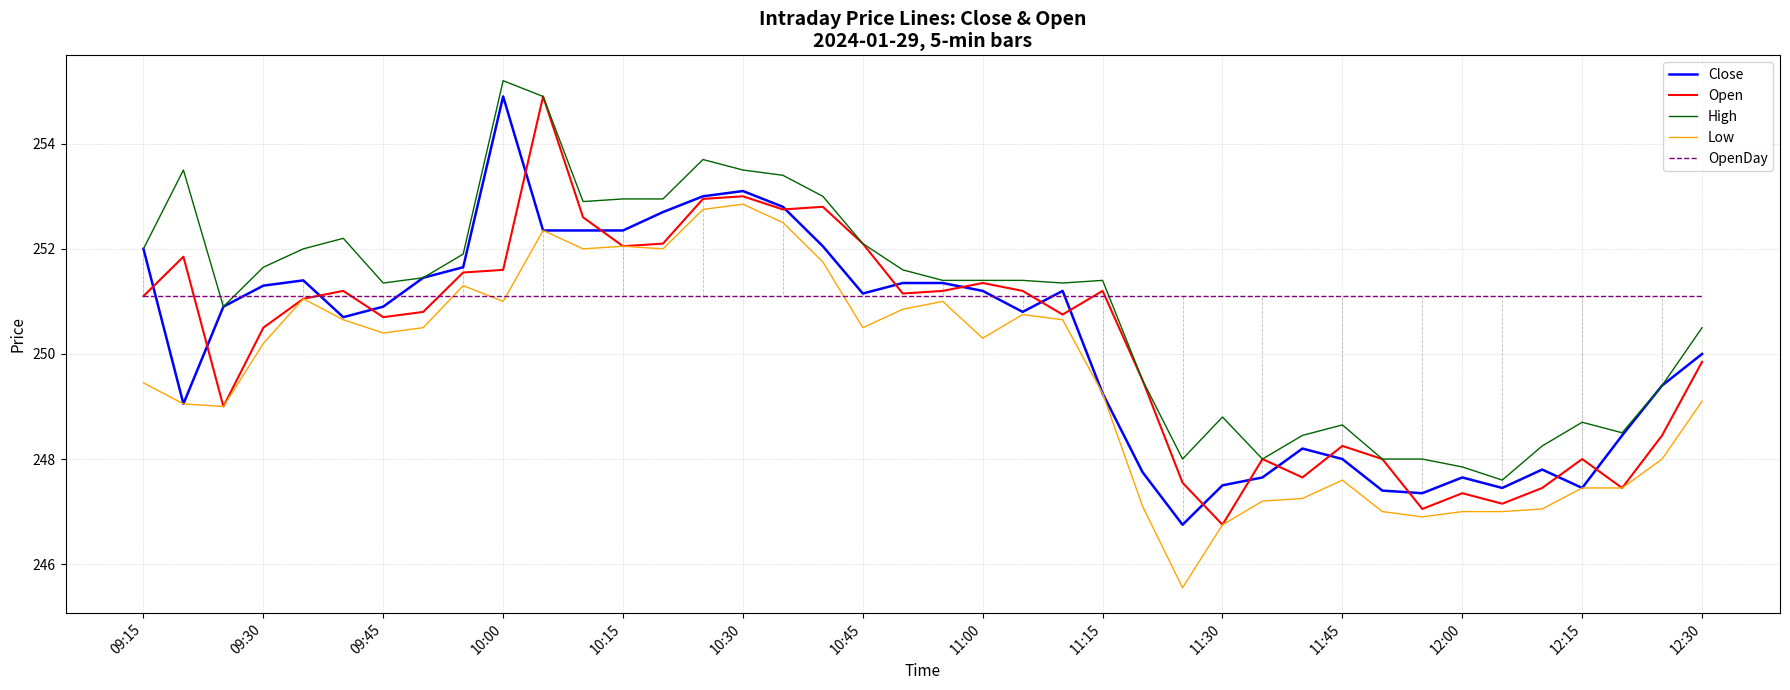

What is the minimum value shown in the chart?

245.6